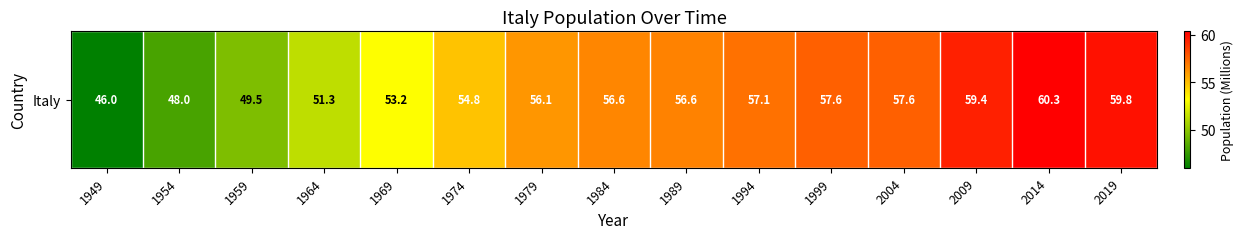

Which label corresponds to the largest value in the chart?

2014